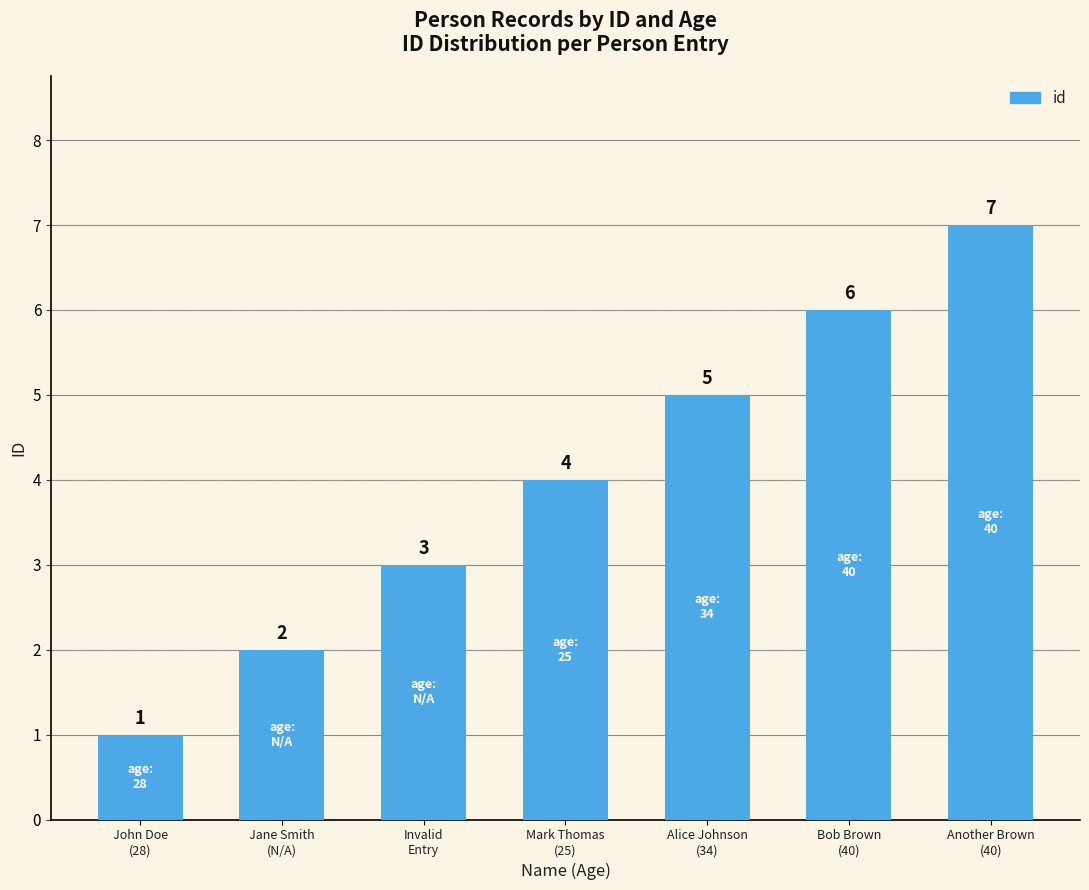

What is the sum of the values at Mark Thomas
(25) and Another Brown
(40)?

11